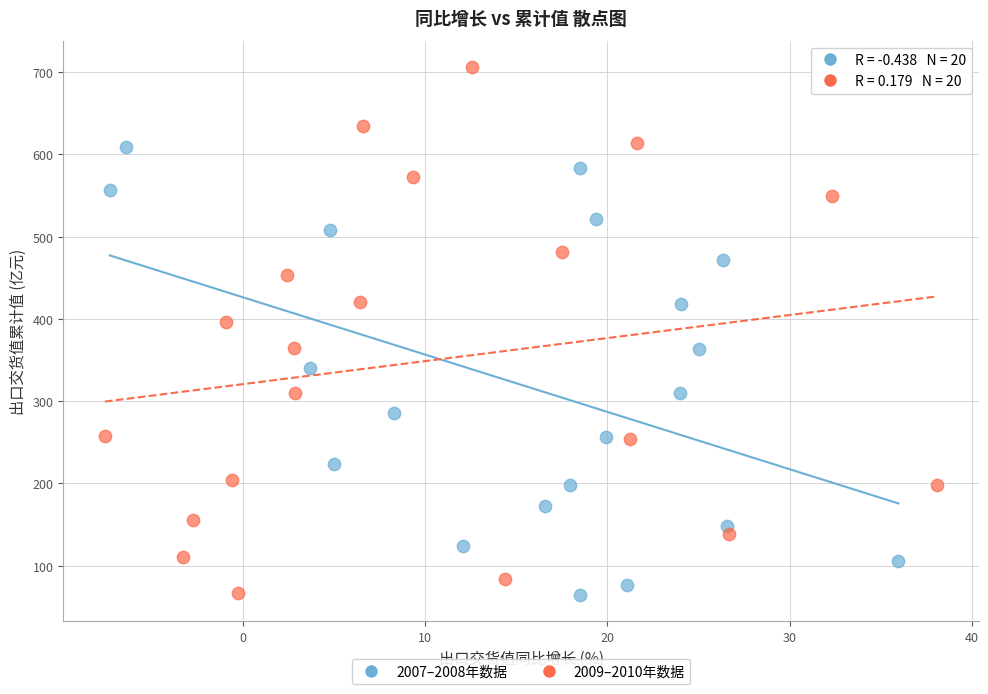

Which series reaches the maximum Y coordinate?

2009–2010年数据